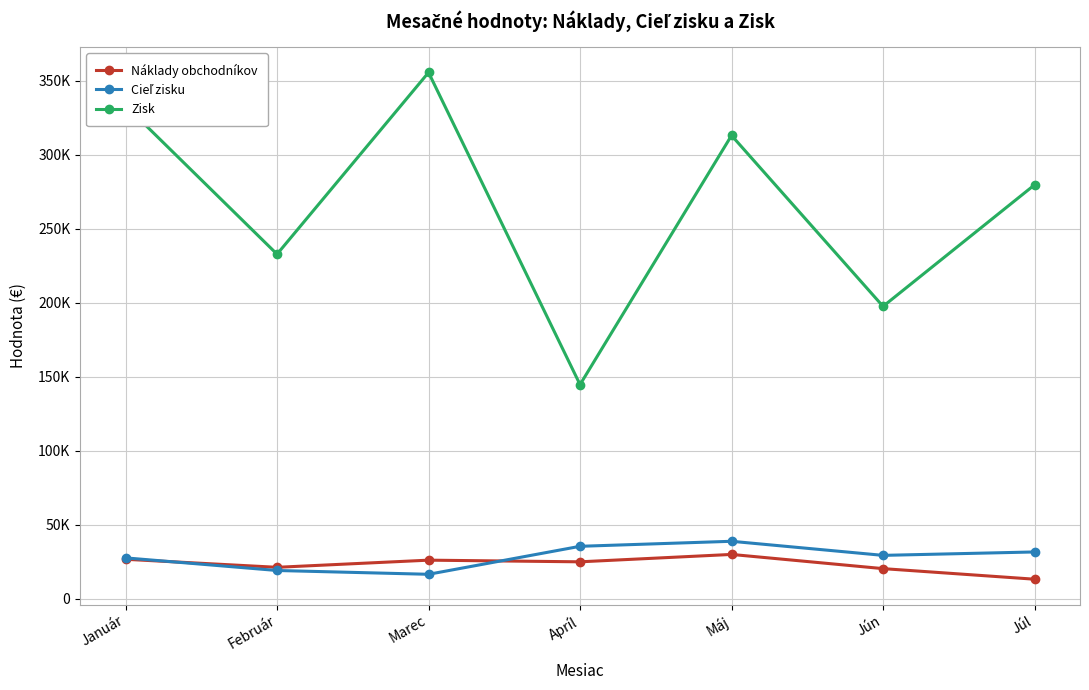

The Zisk series shows 337471 at Jún. True or false?

False